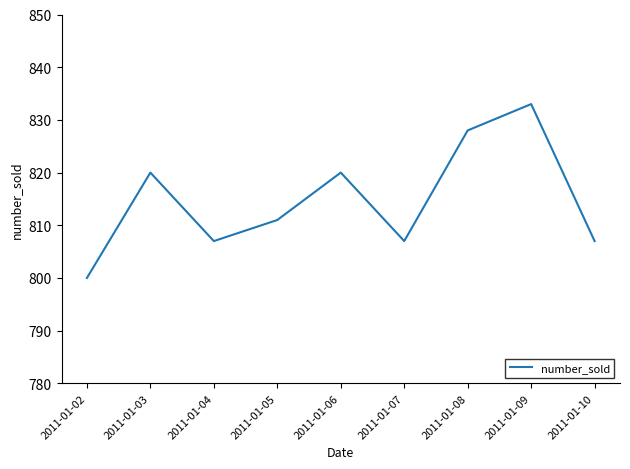

Approximately how many times larger is the value at 2011-01-08 compared to 2011-01-02?

1.0